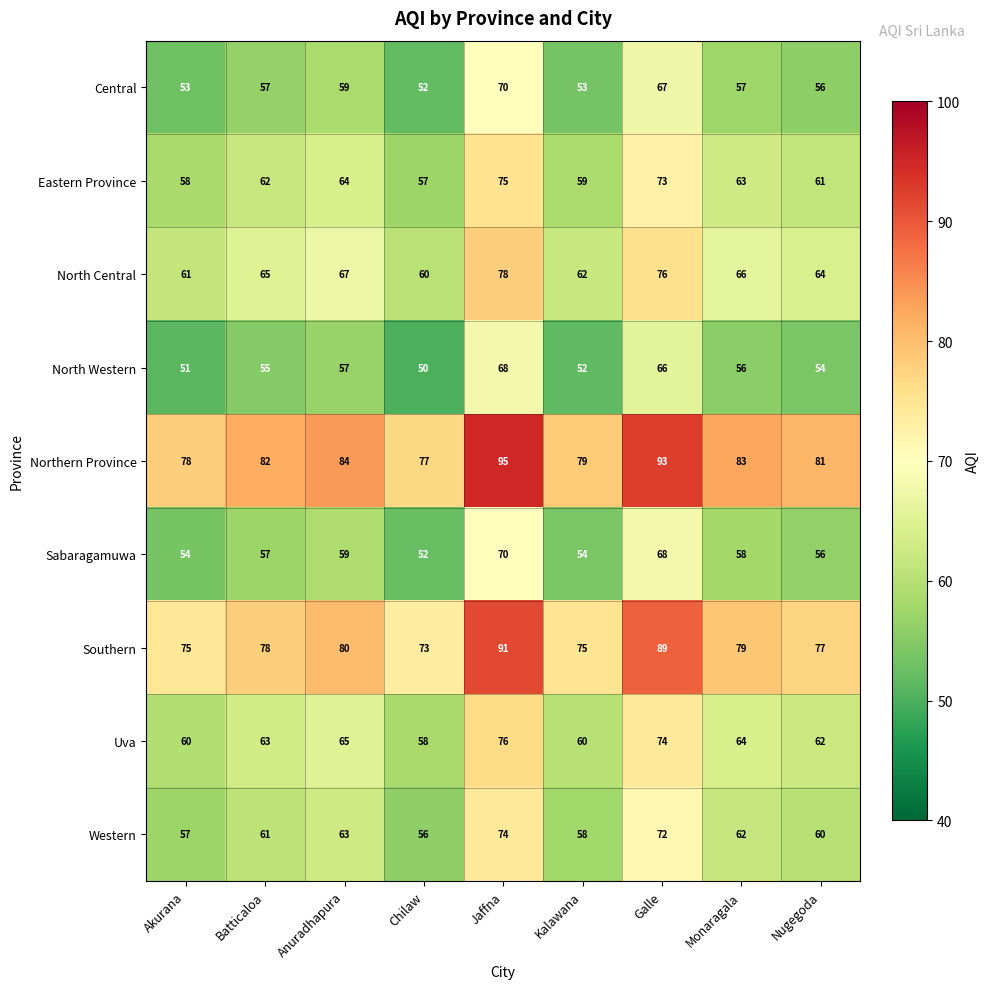

The Western series shows 37 at Nugegoda. True or false?

False